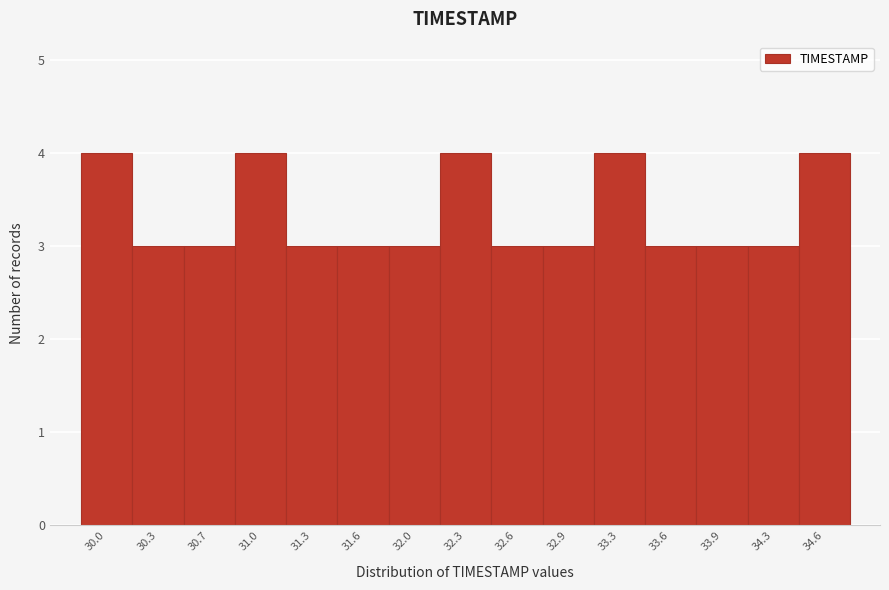

Reading right to left, transcribe all the data shown in this chart.

34.6=4	34.3=3	33.9=3	33.6=3	33.3=4	32.9=3	32.6=3	32.3=4	32.0=3	31.6=3	31.3=3	31.0=4	30.7=3	30.3=3	30.0=4